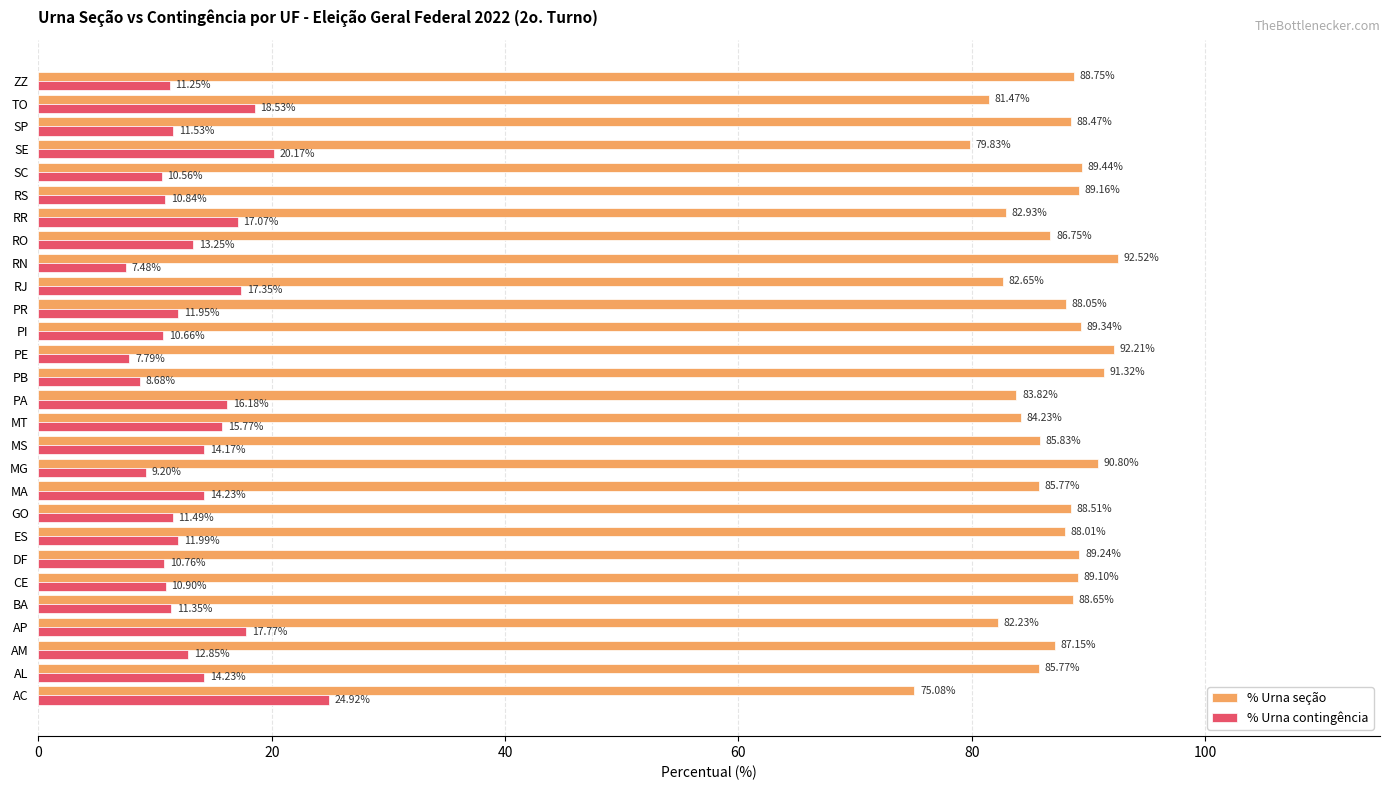

What are all the series names shown in the legend?

% Urna seção, % Urna contingência